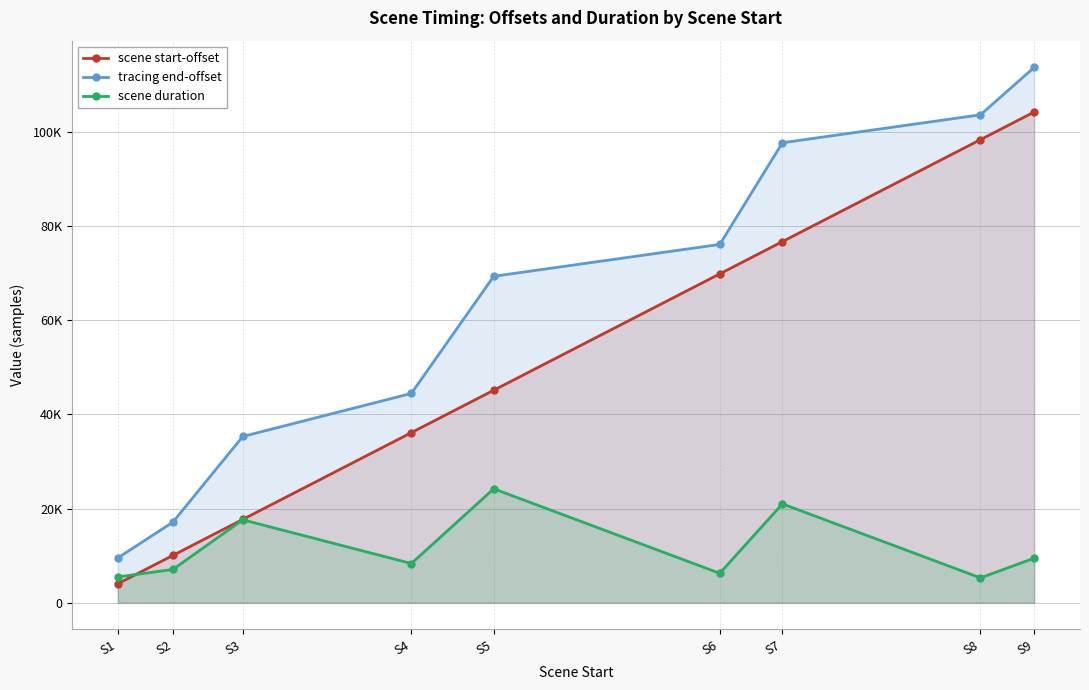

True or false: scene start-offset and scene duration intersect in this chart.

True